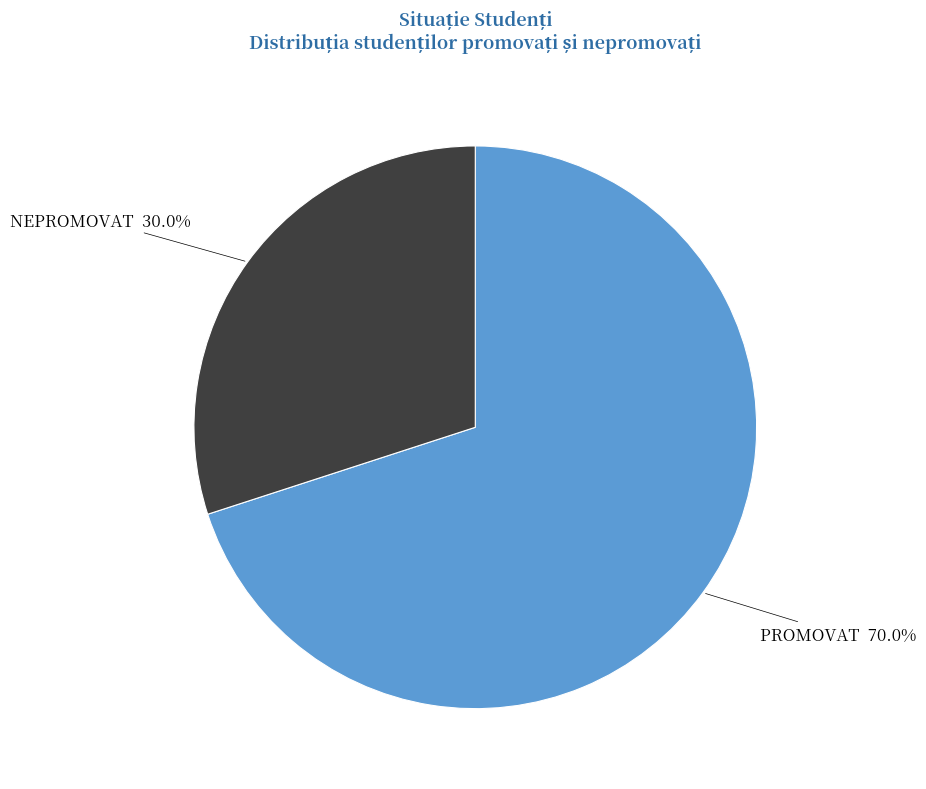

What is the smallest slice in the pie chart?

NEPROMOVAT